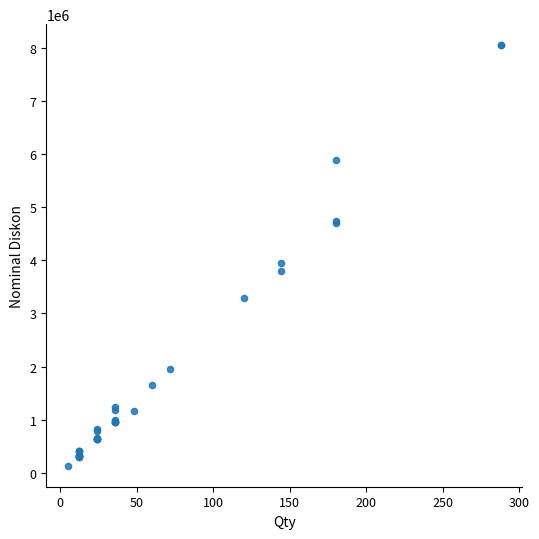

What Y value in the scatter plot is closest to 4092734?

3950876